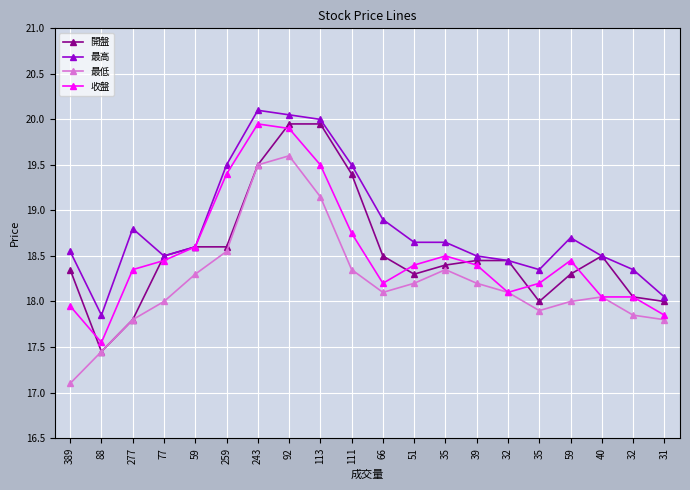

What is the sum of all 開盤 values?

371.1